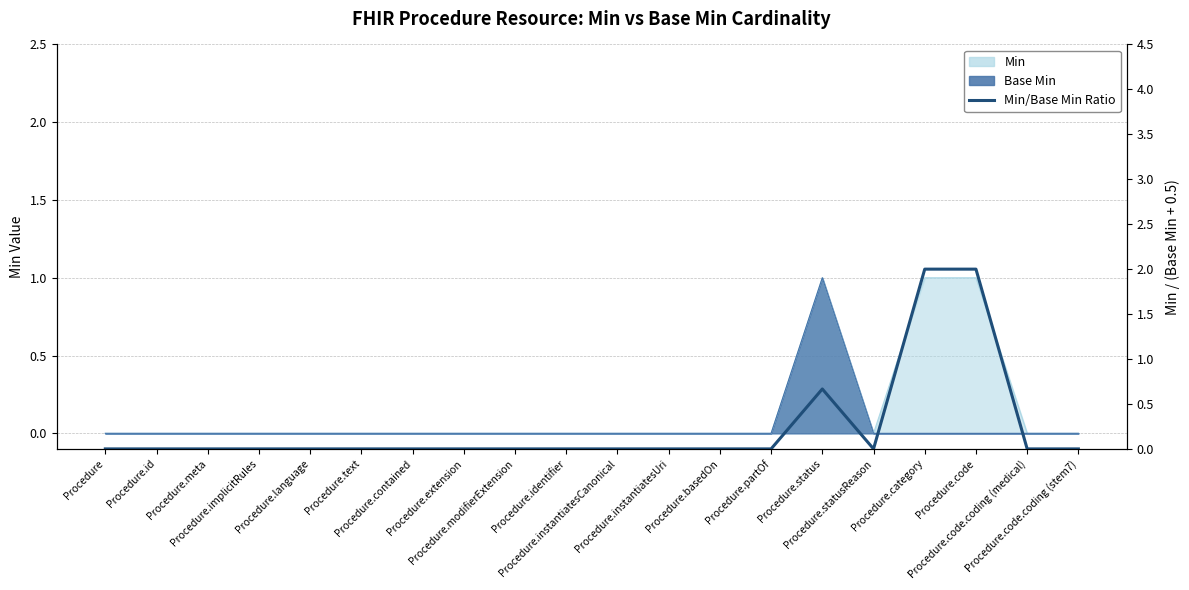

At which category does the data reach its first local peak?

Procedure.status